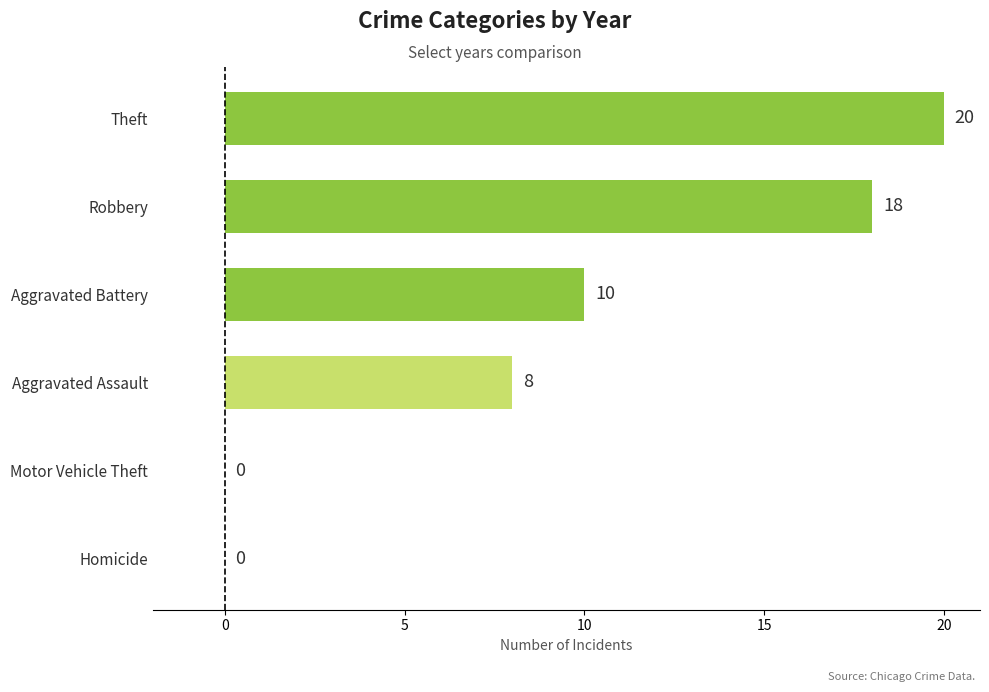

Reading bottom to top, transcribe all the data shown in this chart.

Homicide=0	Motor Vehicle Theft=0	Aggravated Assault=8	Aggravated Battery=10	Robbery=18	Theft=20